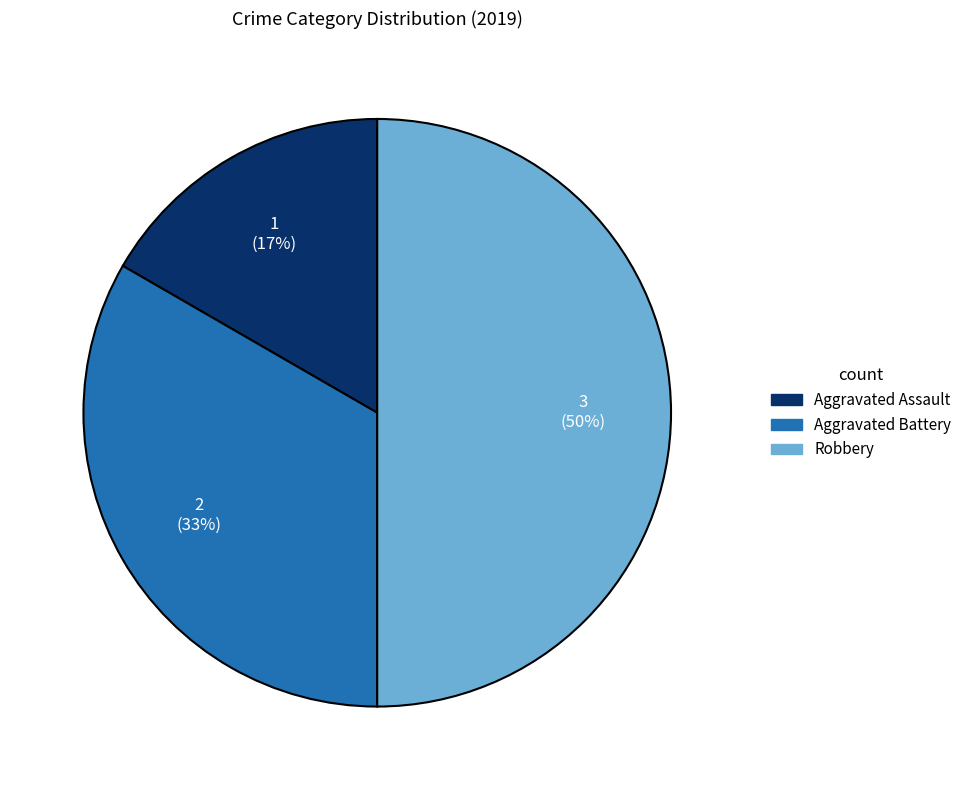

Does Aggravated Battery represent more than half of the total?

No